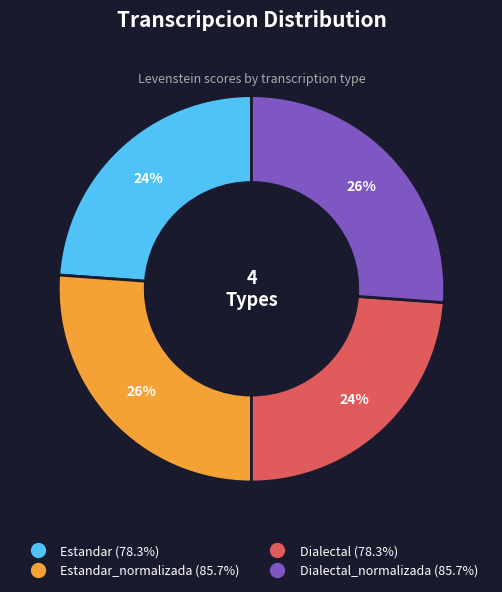

Is there any slice that represents more than half of the pie?

No